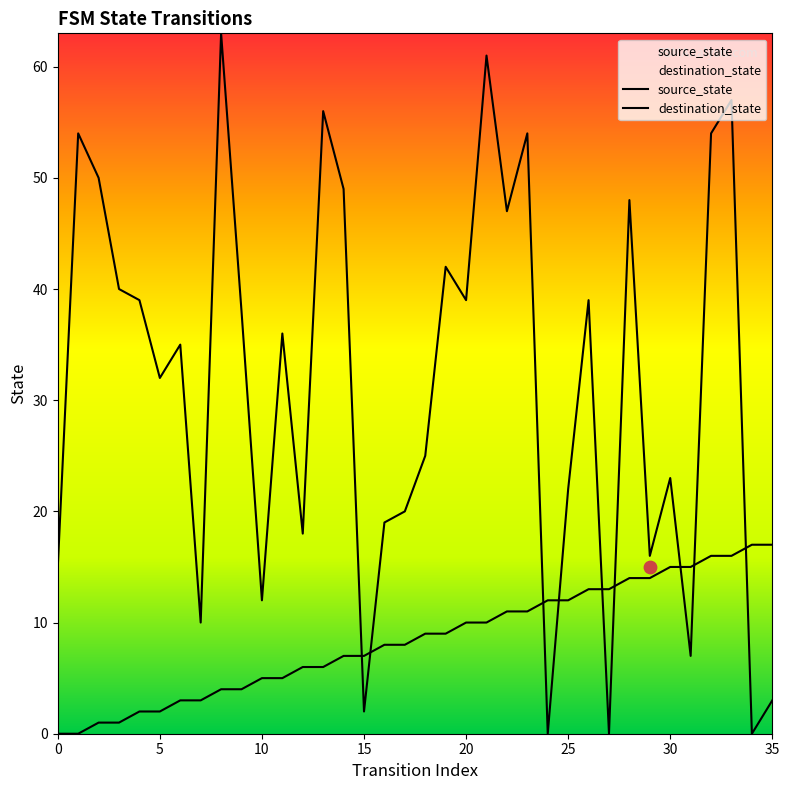

What is the total value across all series at 17?

28